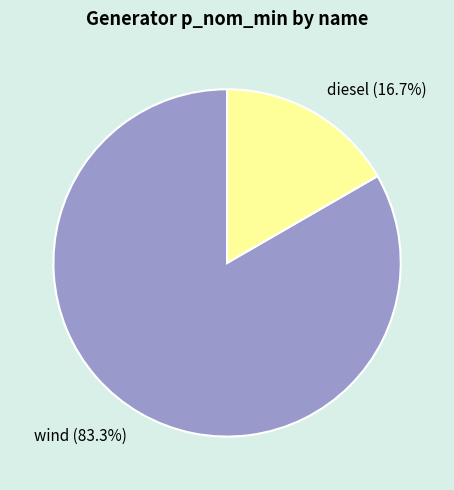

What is the largest slice in the pie chart?

wind